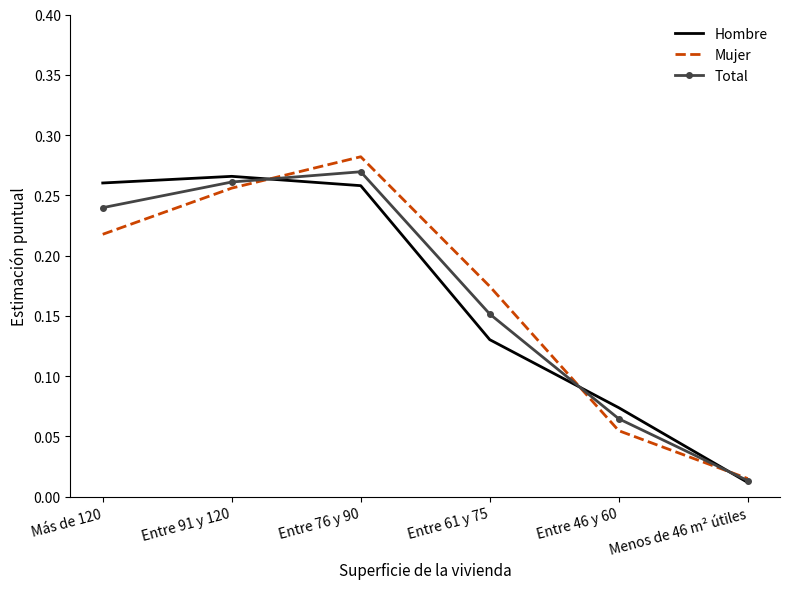

The value of Hombre at Entre 76 y 90 is 0.1. True or false?

False